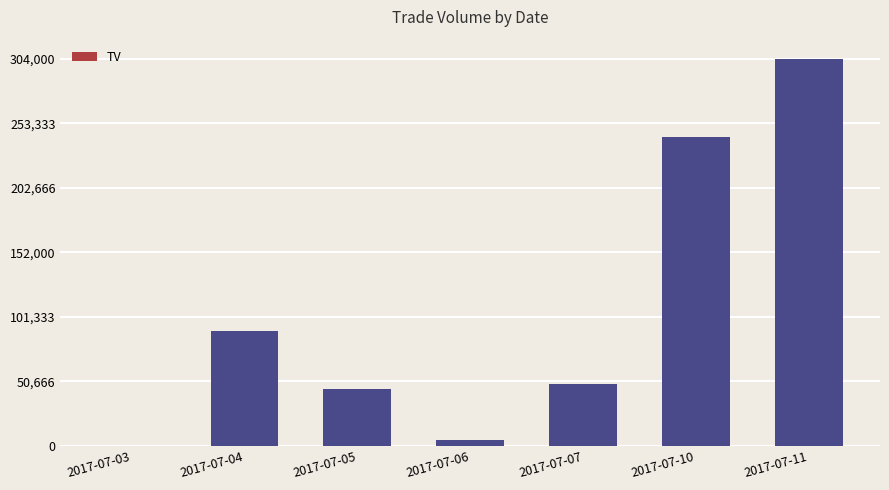

True or false: the data shows 90000 at 2017-07-04.

True